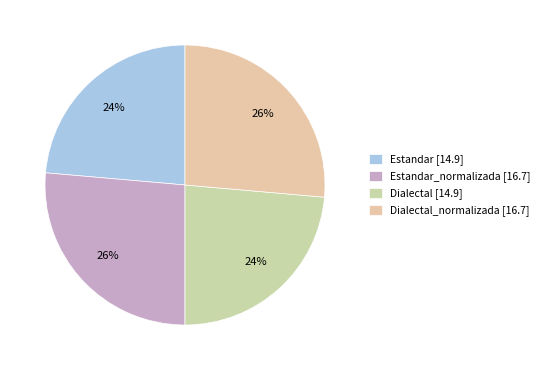

Rank the categories by value from lowest to highest.

Estandar, Dialectal, Estandar_normalizada, Dialectal_normalizada